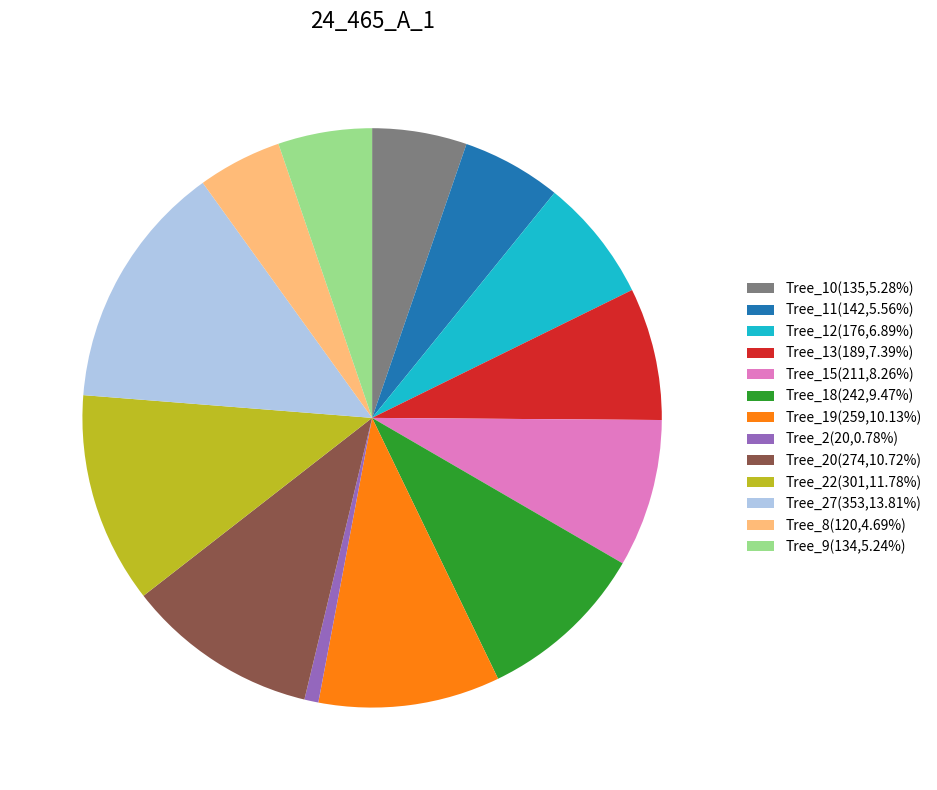

Is the sum of Tree_13(189,7.39%) and Tree_10(135,5.28%) greater than half?

No